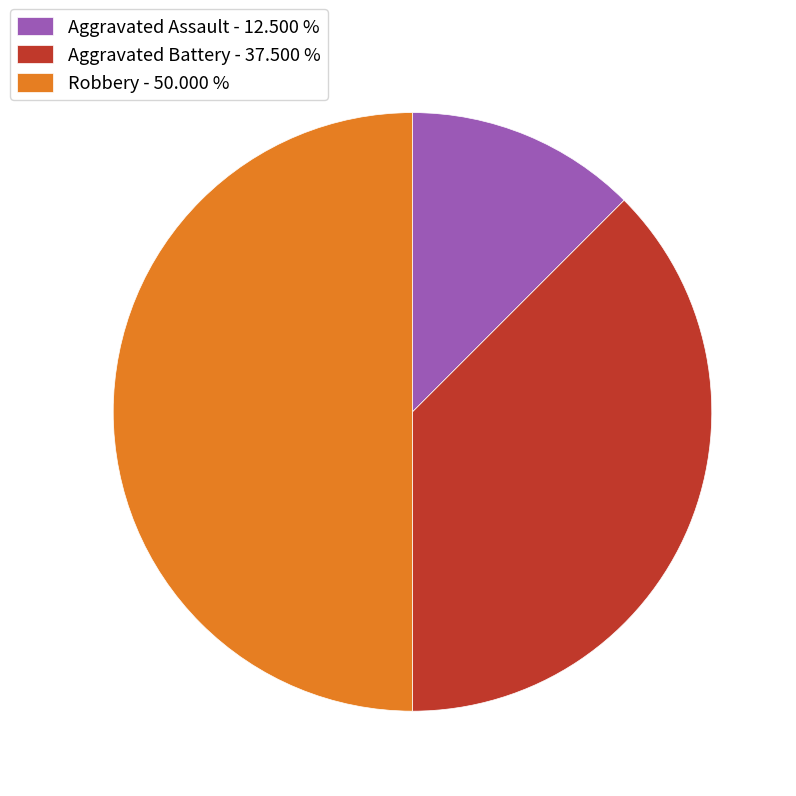

Does Aggravated Assault - 12.500 % account for over 50% of the chart?

No